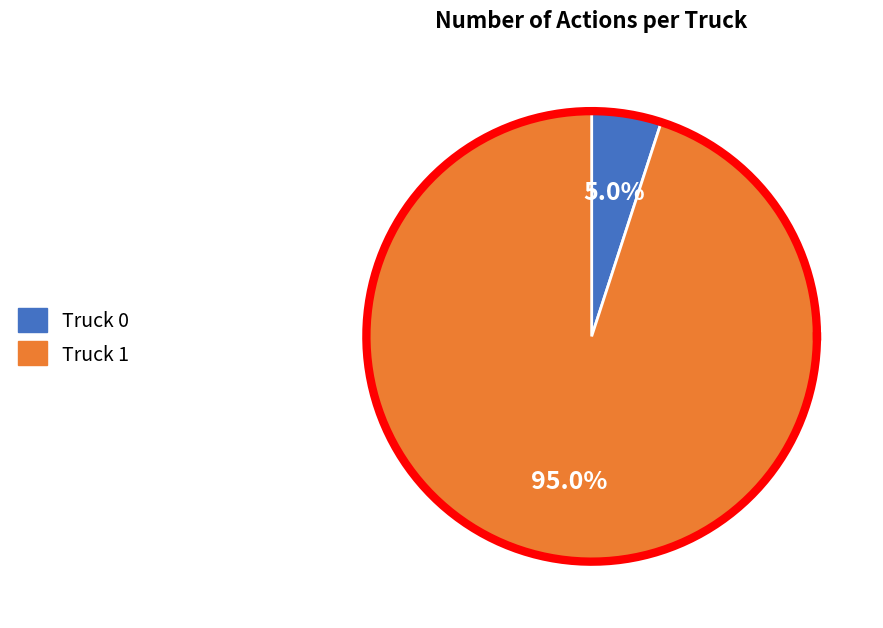

To the nearest percent, what is the combined percentage of Truck 1 and Truck 0?

100%